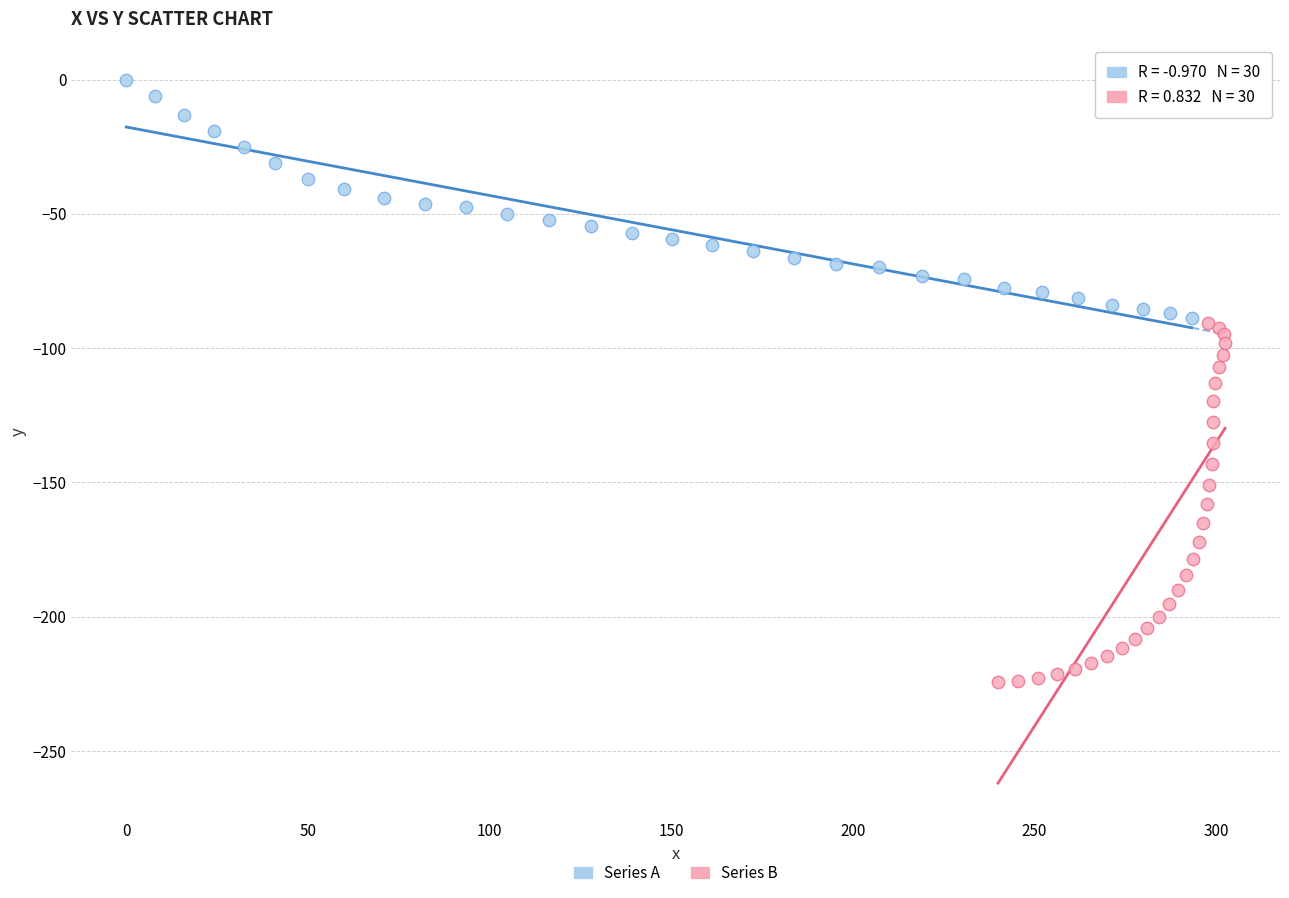

Which series reaches the minimum Y coordinate?

Series B